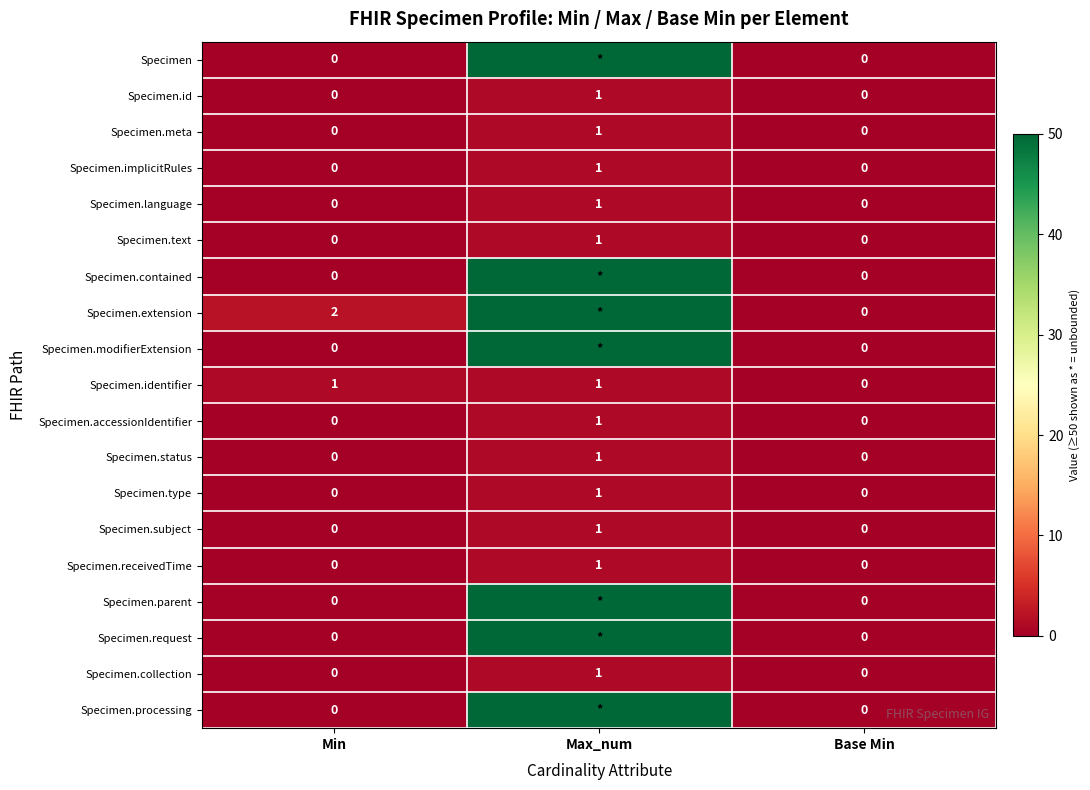

The Specimen.subject series shows 0 at Min. True or false?

True